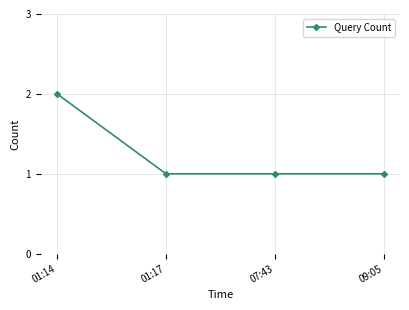

How many lines are shown in the chart?

1